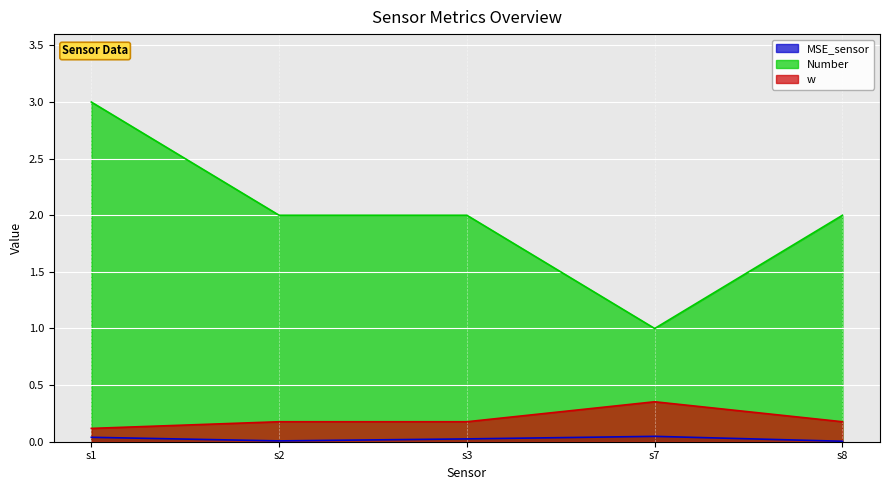

How many w values are between 0 and 1?

5